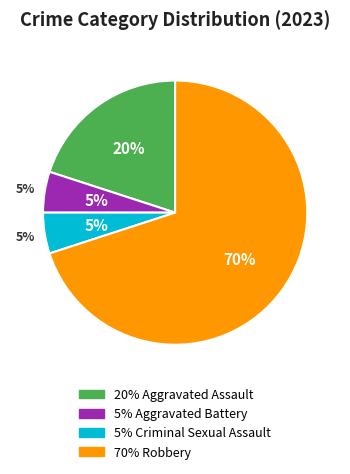

Which category has the smallest portion of the pie?

Aggravated Battery